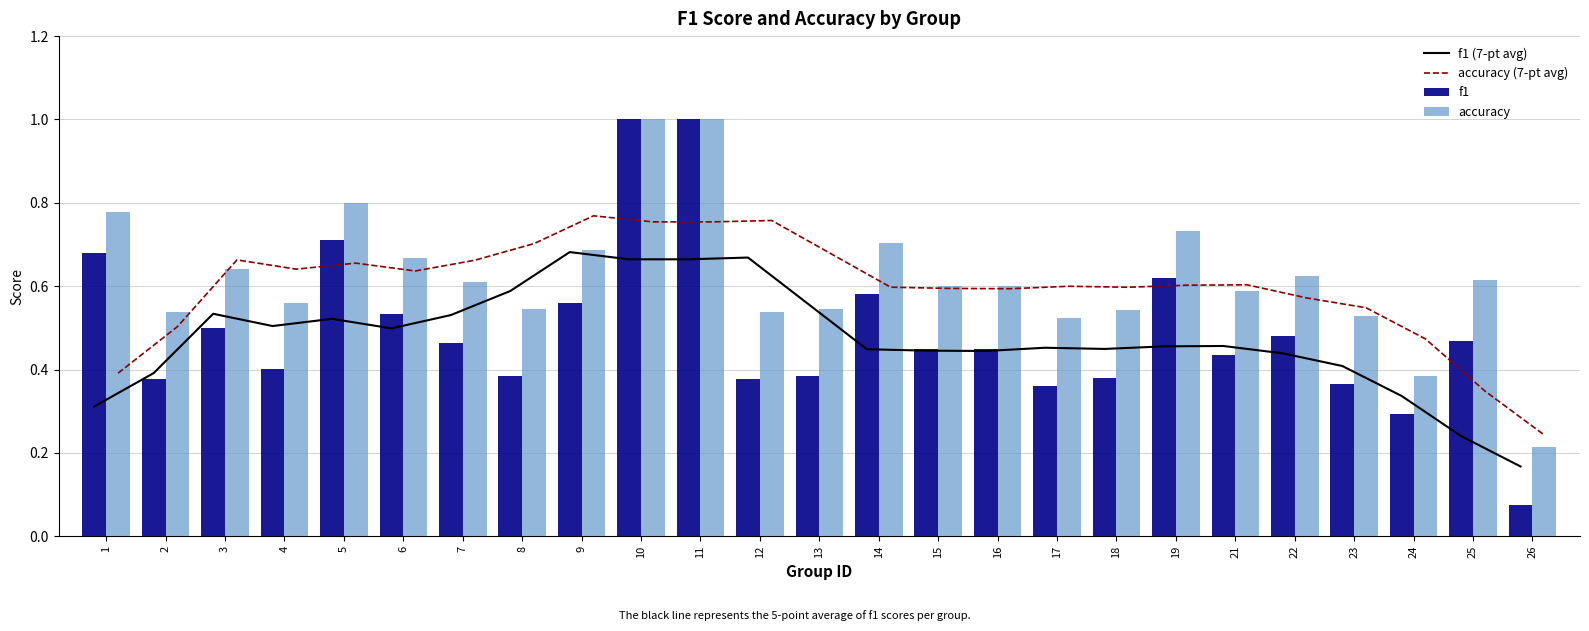

Which label corresponds to the largest value in the chart?

10